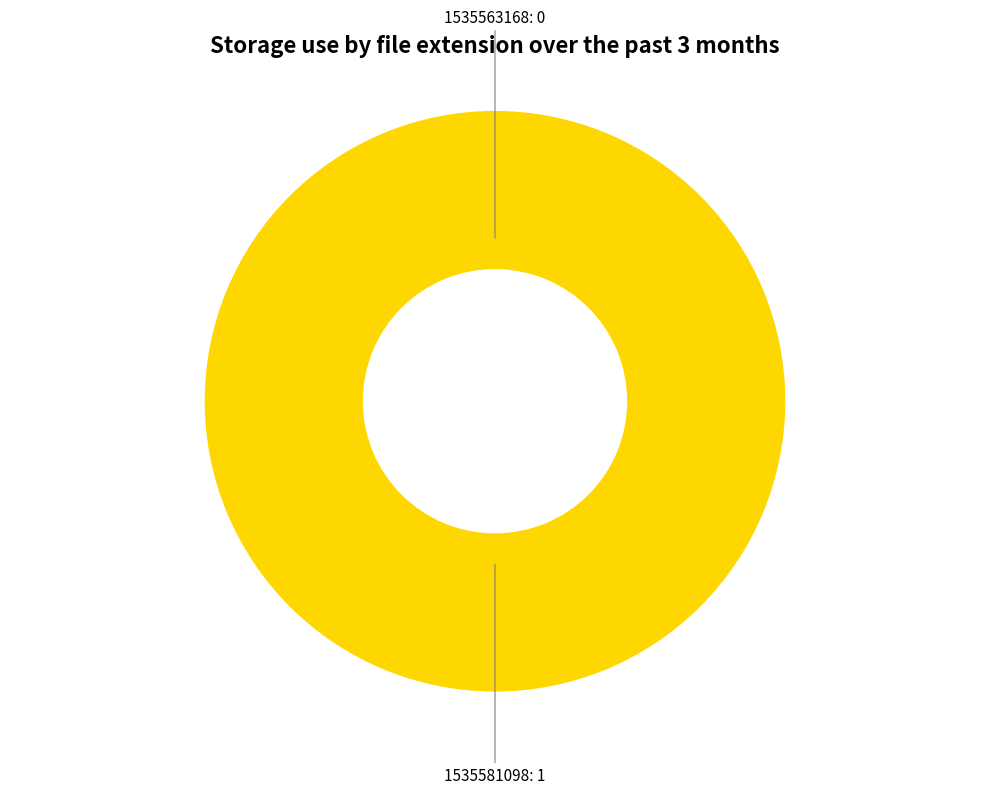

To the nearest percent, what is the difference between the 1535563168 and 1535581098 slice percentages?

100%